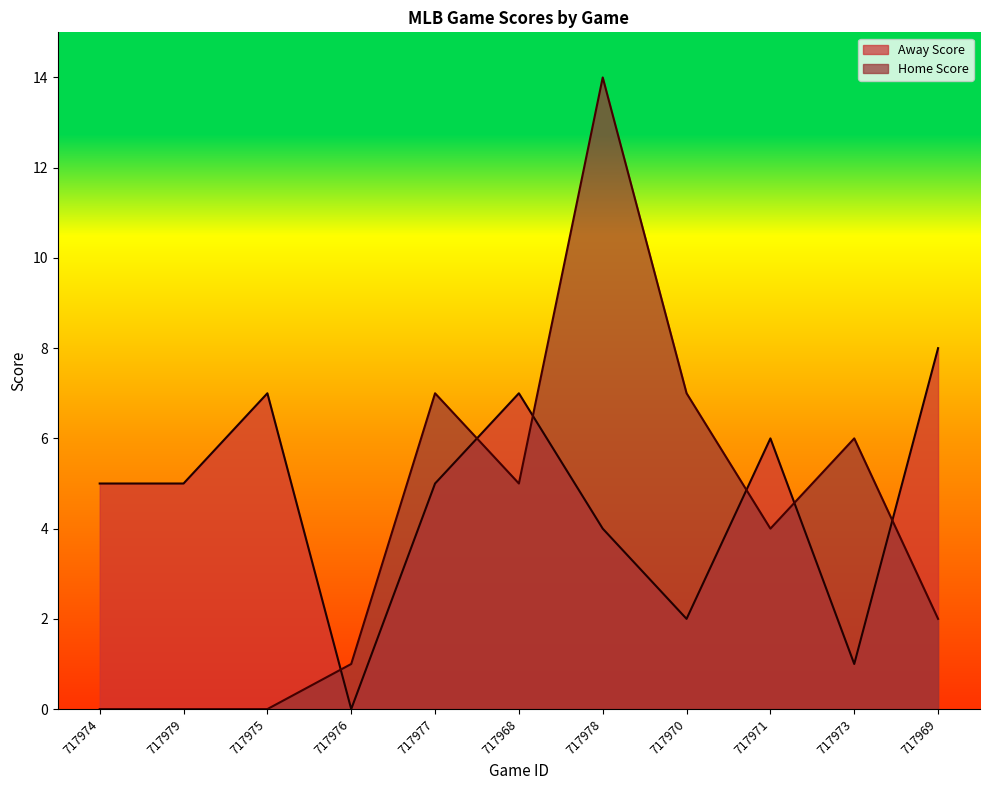

At how many categories does at least one series exceed 6?

6